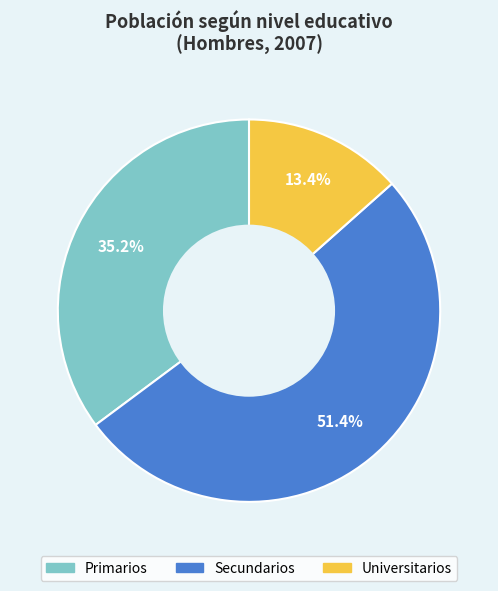

What is the ratio of the value at Secundarios to the value at Universitarios?

3.8